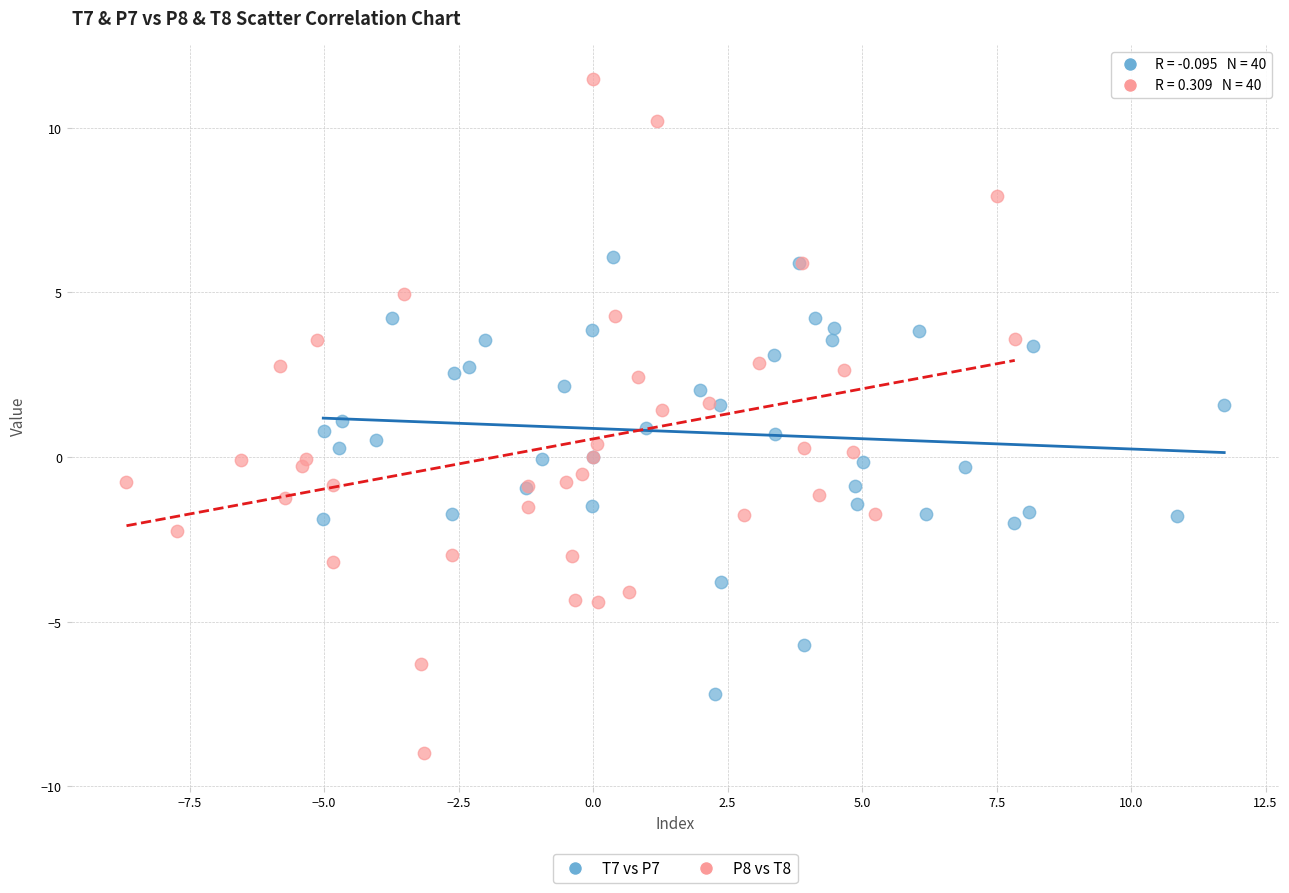

Which series reaches the minimum Y coordinate?

P8 vs T8